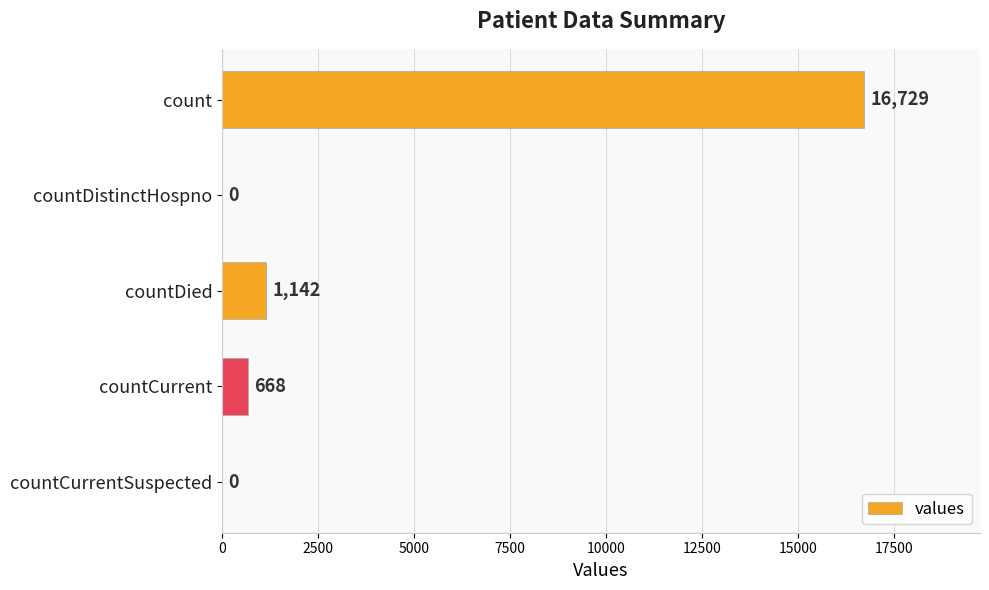

Read the value at countCurrent, to the nearest 100.

700